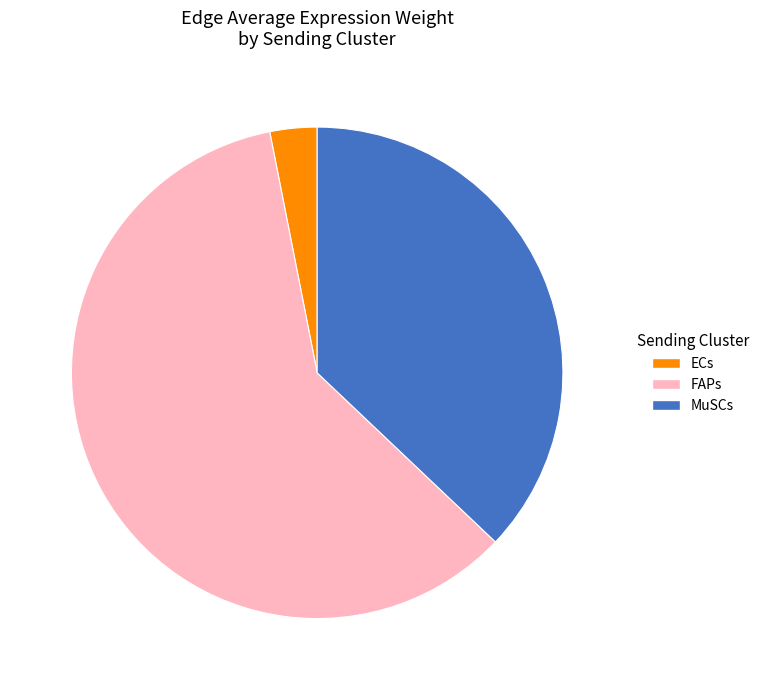

Is there any slice that represents more than half of the pie?

Yes